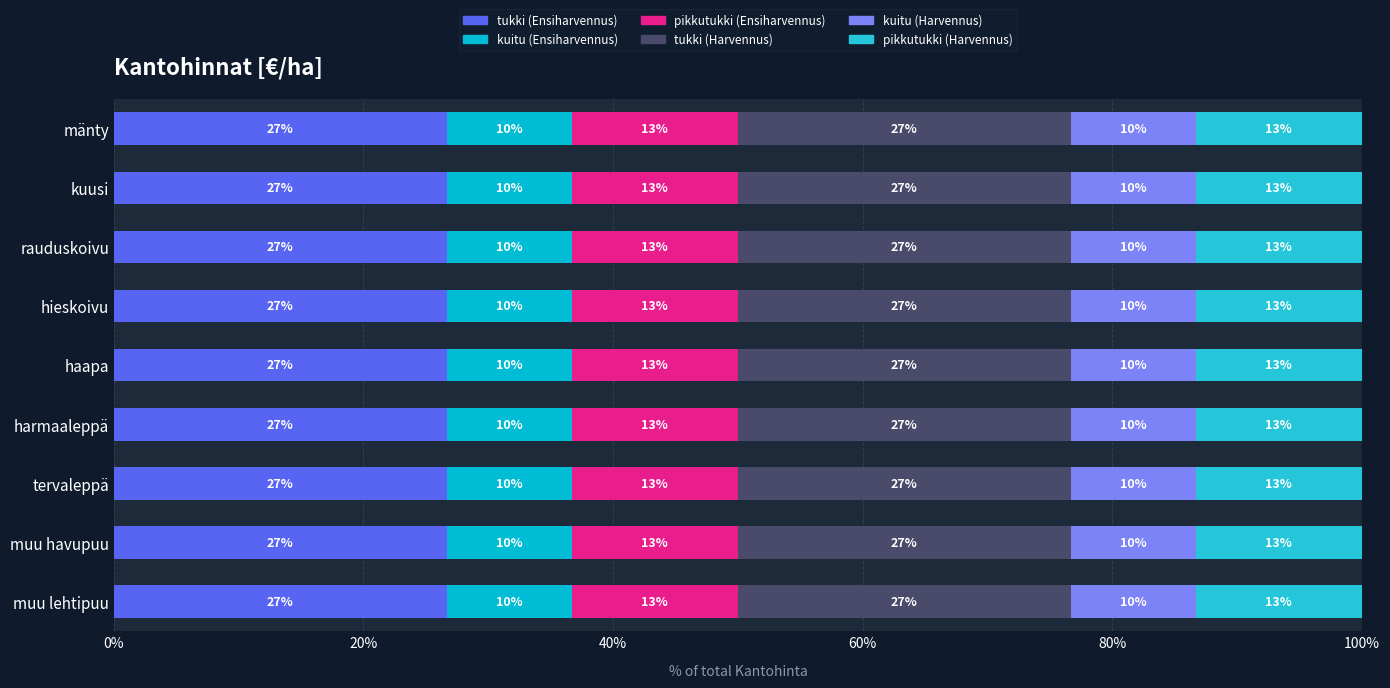

What is the label of the 1st bar from the left?

mänty